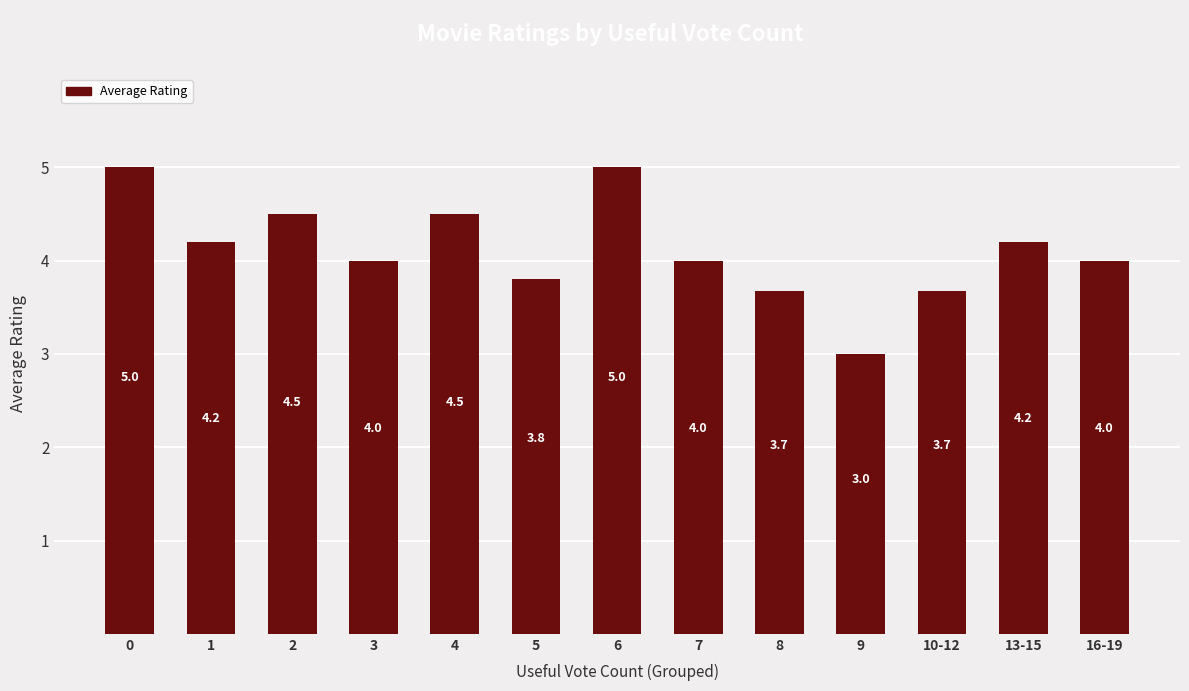

Reading left to right, list all the values displayed in this chart.

0=5.0	1=4.2	2=4.5	3=4.0	4=4.5	5=3.8	6=5.0	7=4.0	8=3.7	9=3.0	10-12=3.7	13-15=4.2	16-19=4.0